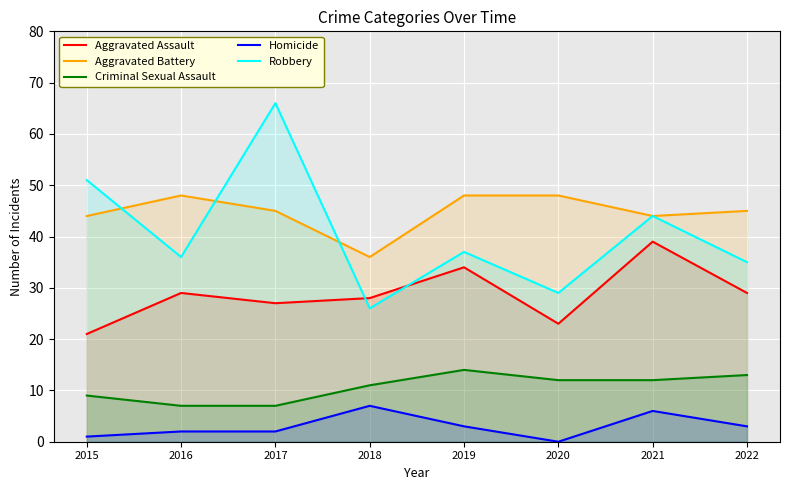

How many distinct data groups are displayed?

5